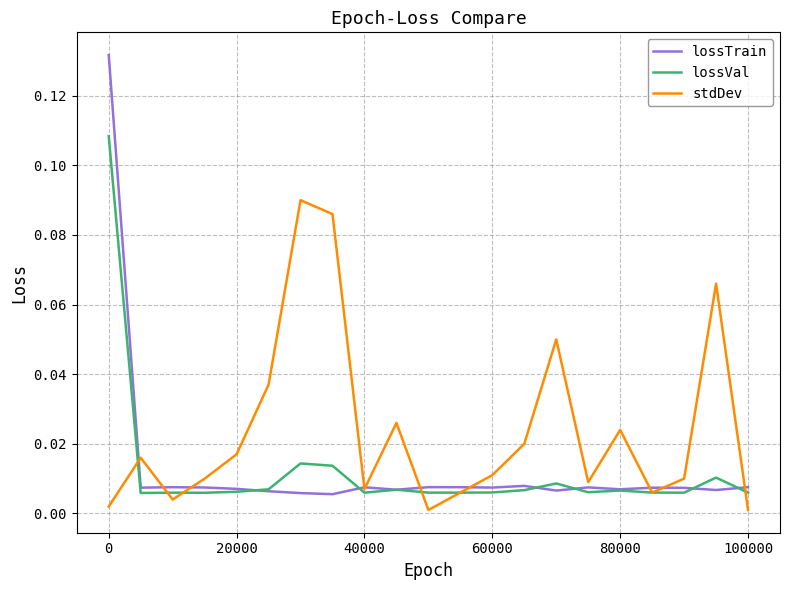

List the series in order of their peak value, highest first.

lossTrain, lossVal, stdDev